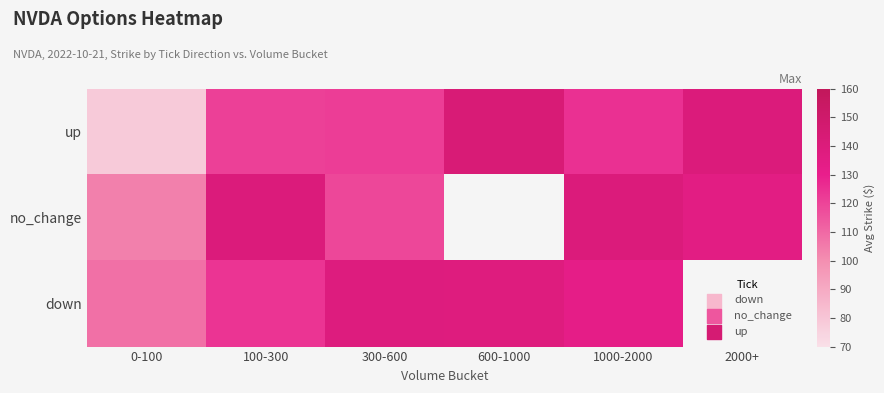

Which has a higher value, 600-1000 or 2000+?

600-1000